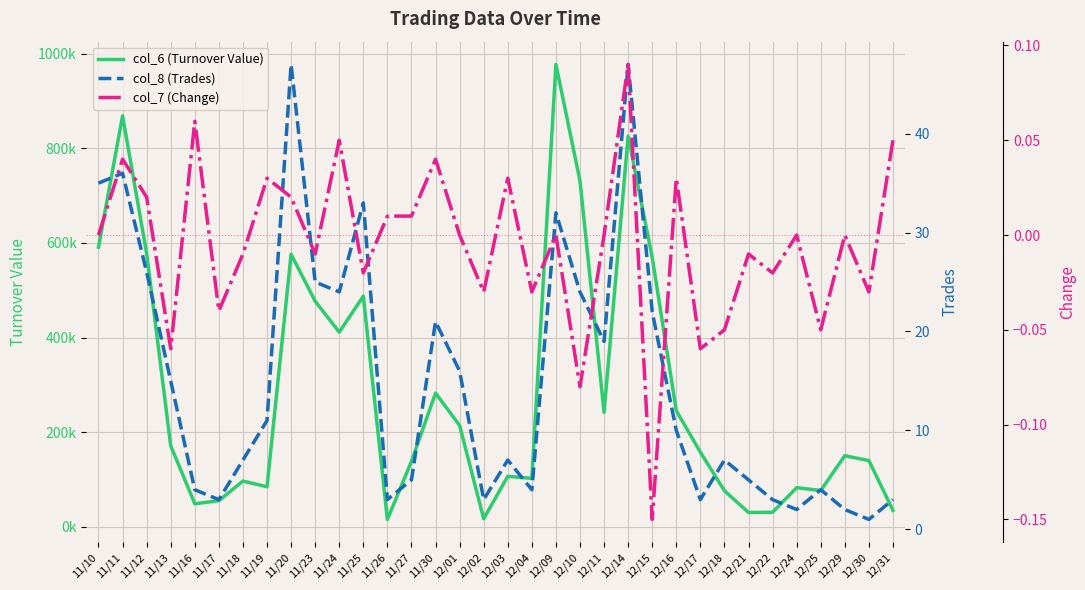

What is the total value across all series at 12/31?

35003.1